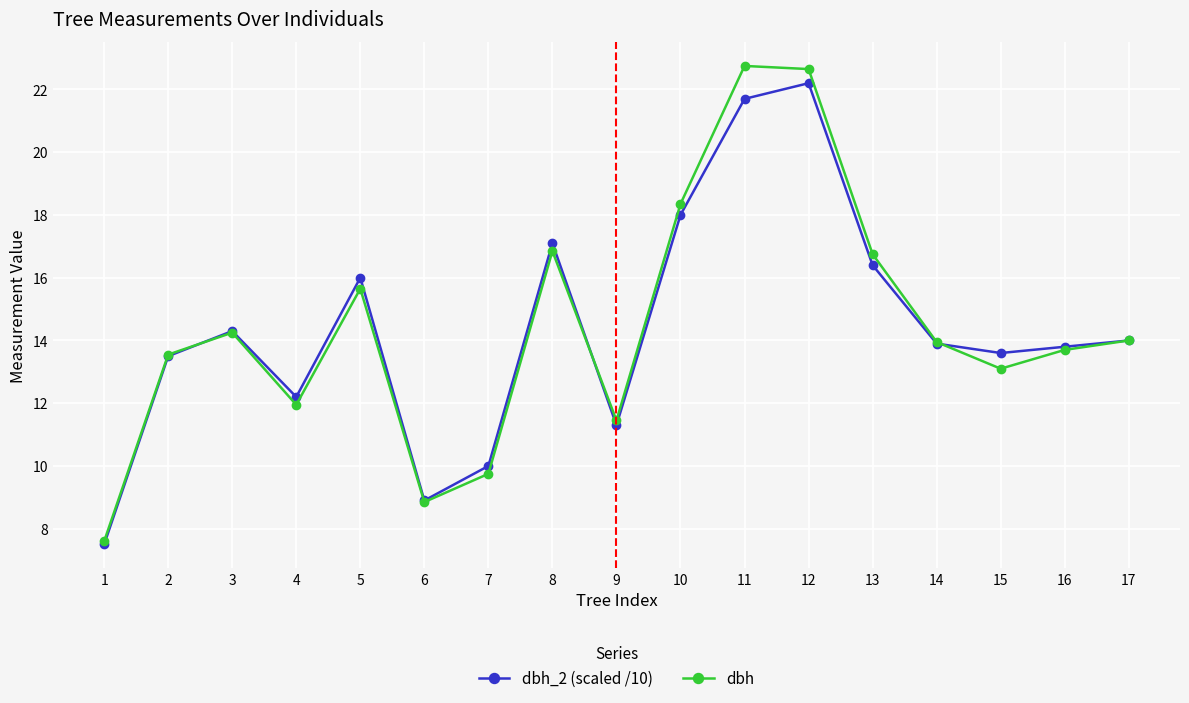

What is the value of the dbh_2 (scaled /10) point at the 1st from the left?

7.5